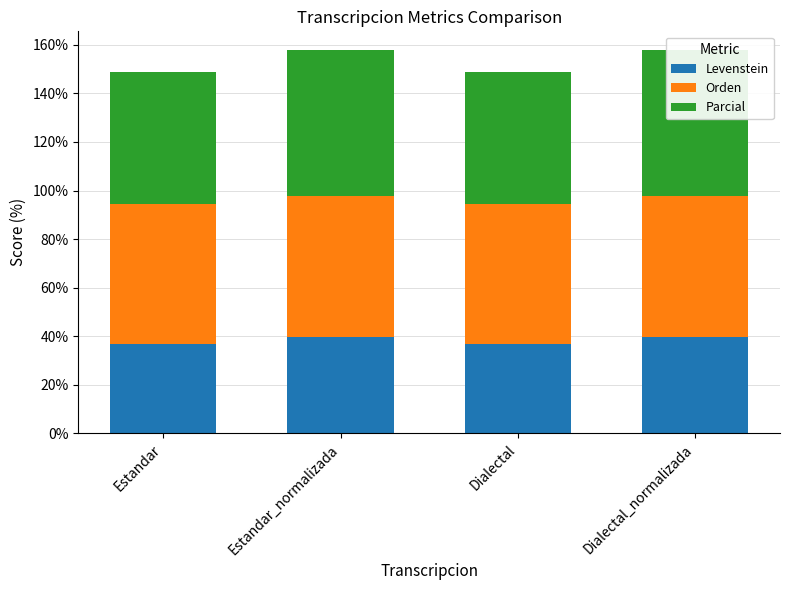

Which series has the largest total across all categories?

Orden